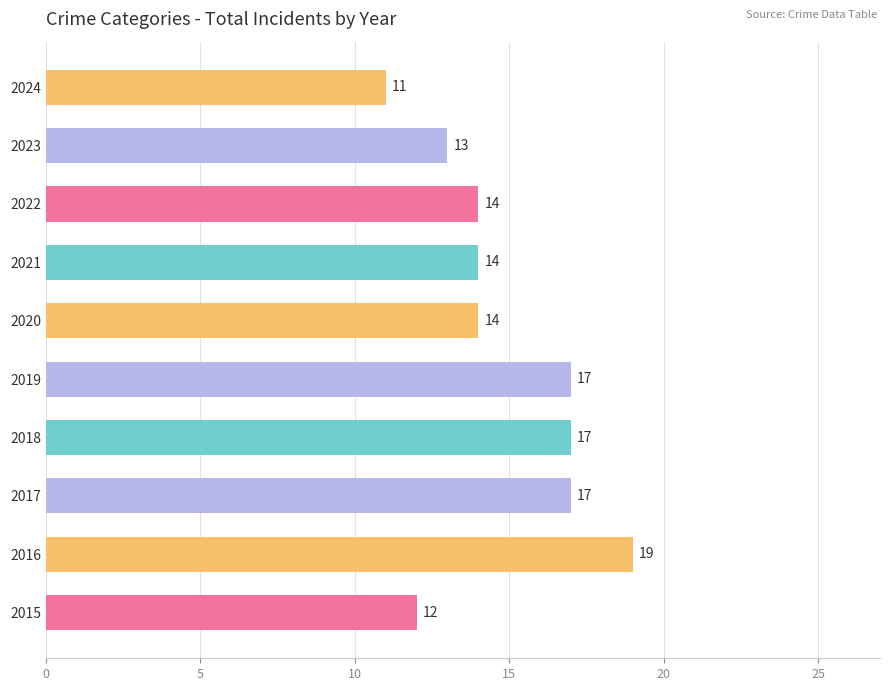

What is the sum of all values?

148